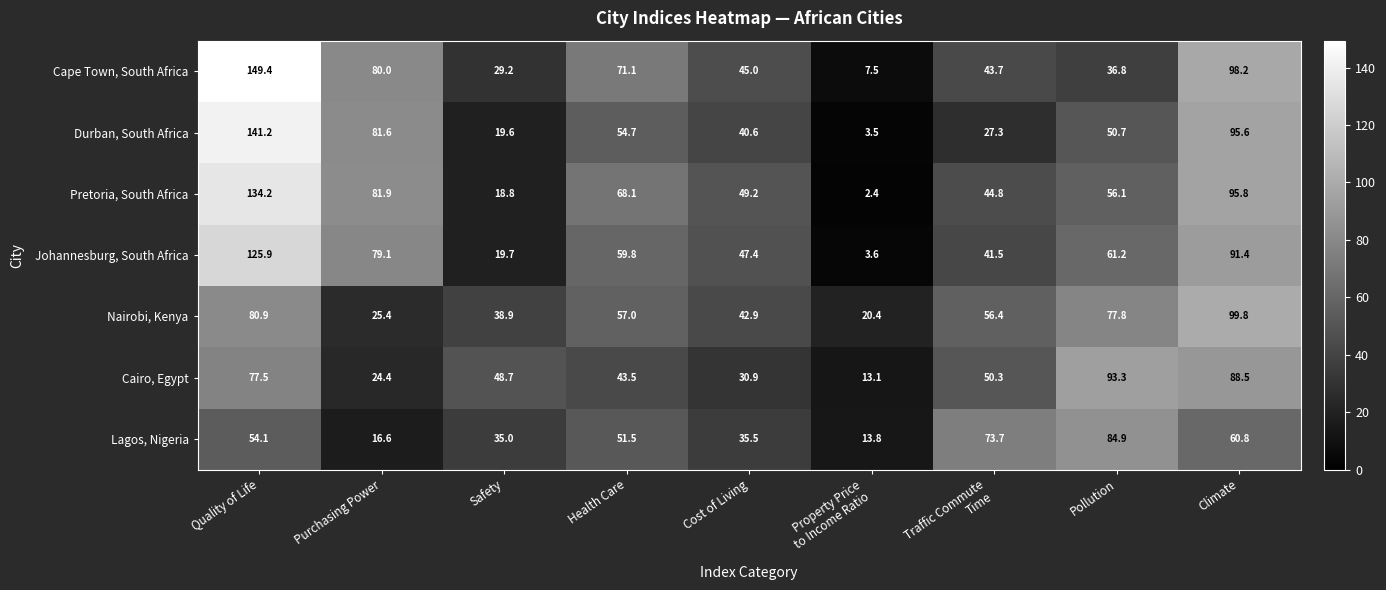

At how many categories does at least one series exceed 16?

9